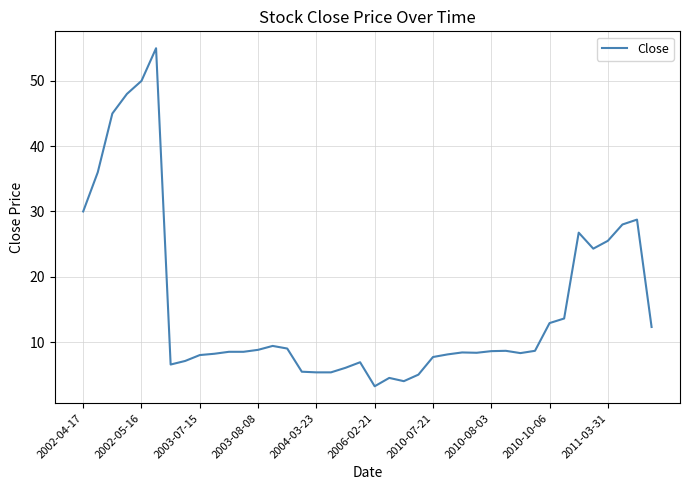

What is the difference between the maximum and minimum values?

51.8